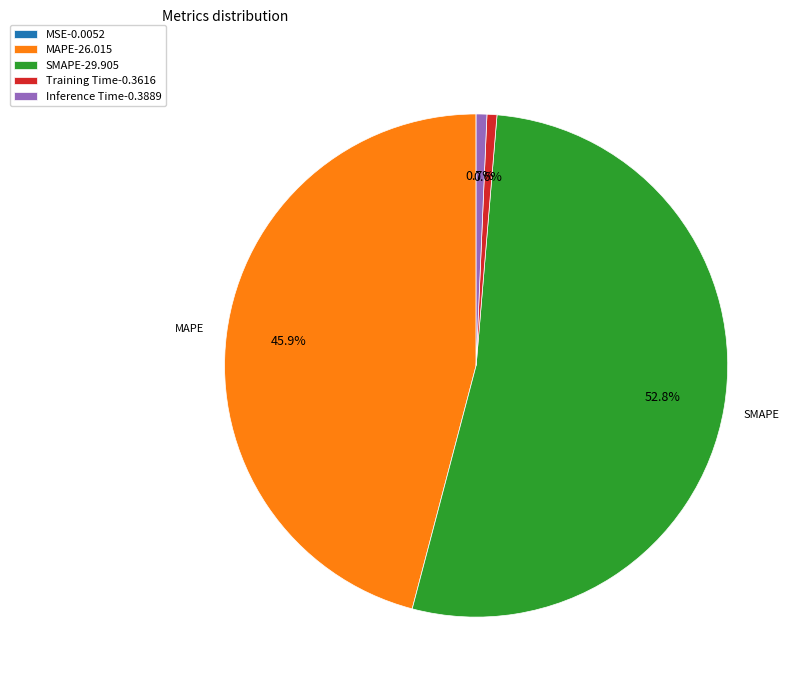

To the nearest percent, what is the average slice percentage?

20%